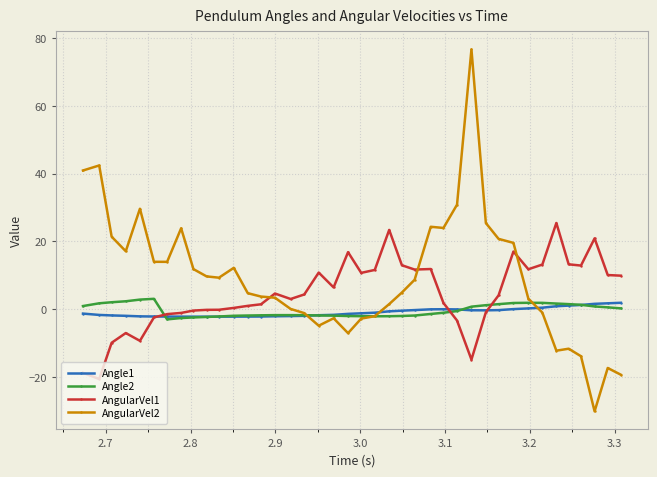

True or false: AngularVel1 has more than 2 interior local peaks.

True